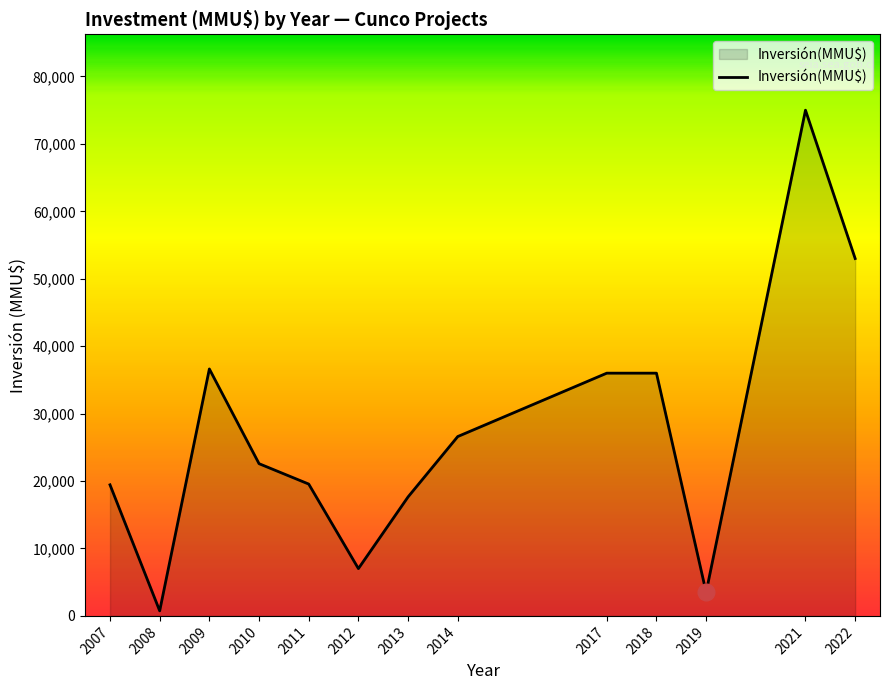

What is the difference between the maximum and second lowest values?

71500